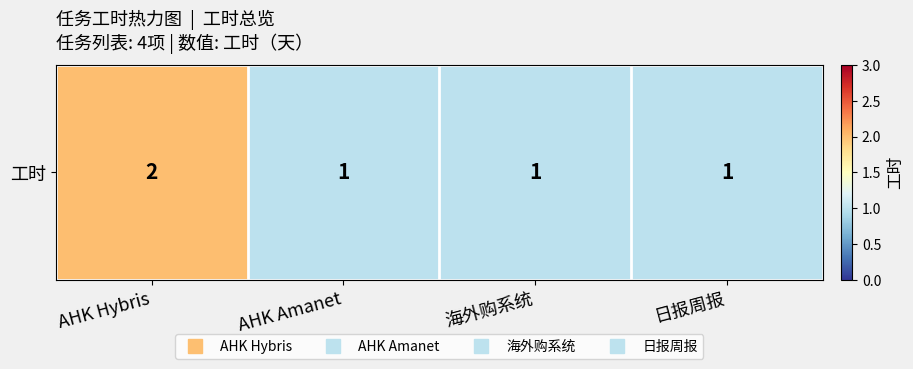

At which label is the value closest to 1?

AHK Amanet